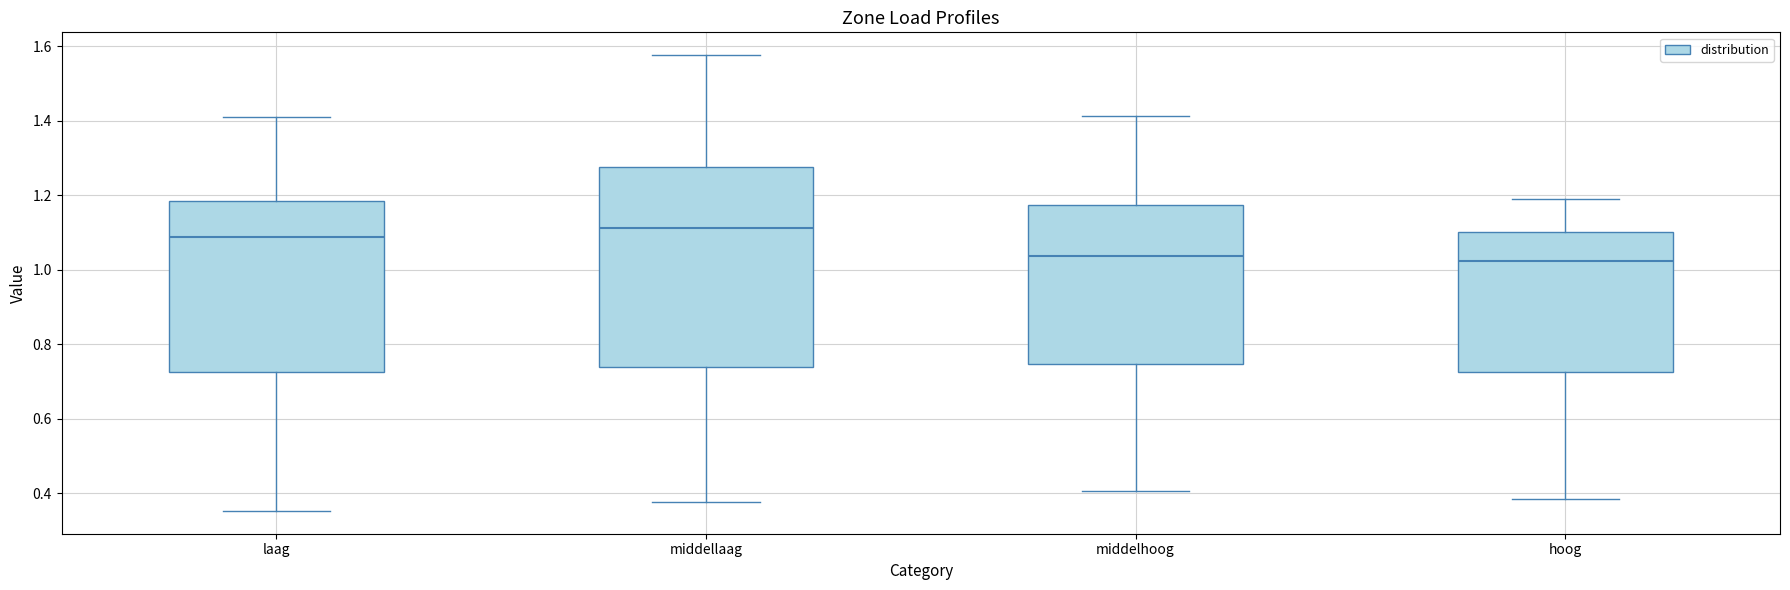

Reading left to right, transcribe this box plot: for each box, give where its median line is, the range the box spans, and where its two whiskers end, as read against the y-axis. The values are not printed on the chart, so give them approximately, as read against the axis.

laag: median 1.08, box 0.72 to 1.18, whiskers 0.36 to 1.40
middellaag: median 1.12, box 0.74 to 1.28, whiskers 0.38 to 1.58
middelhoog: median 1.04, box 0.74 to 1.18, whiskers 0.40 to 1.42
hoog: median 1.02, box 0.72 to 1.10, whiskers 0.38 to 1.18